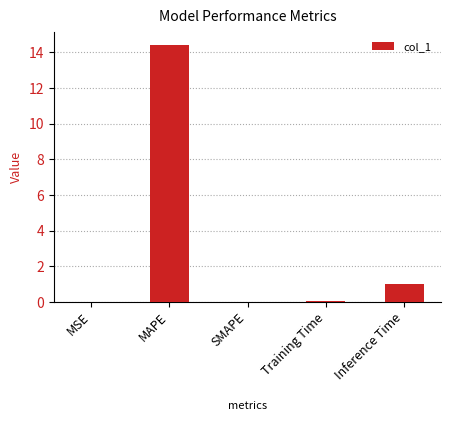

What is the sum of the values at Training Time and Inference Time?

1.1